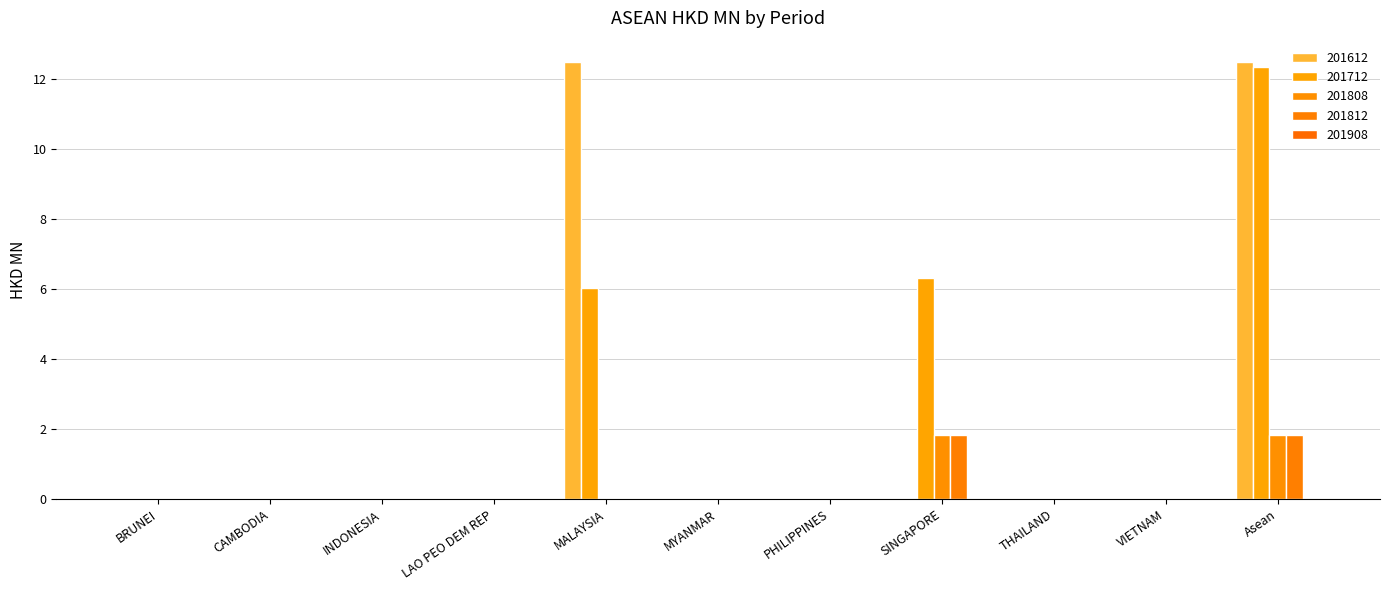

What is the difference between the maximum and minimum values in the 201808 series?

1.8